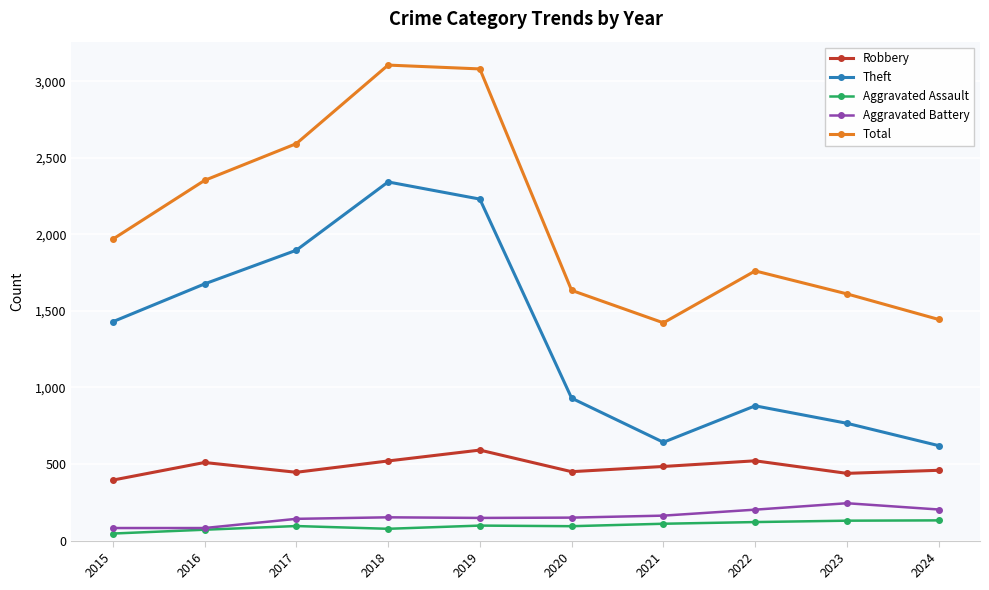

What is the value of the Theft point at the 10th from the left?

620